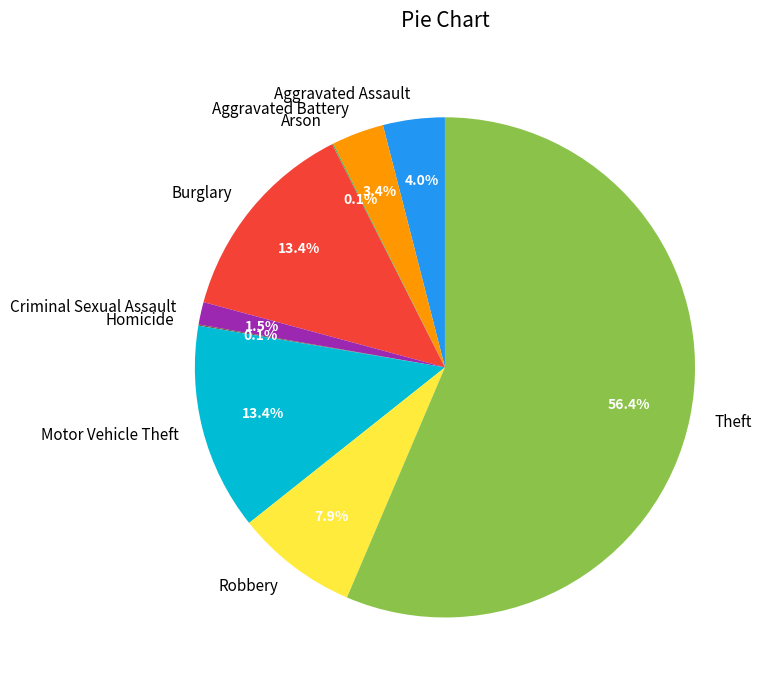

Between Criminal Sexual Assault and Motor Vehicle Theft, which is larger?

Motor Vehicle Theft